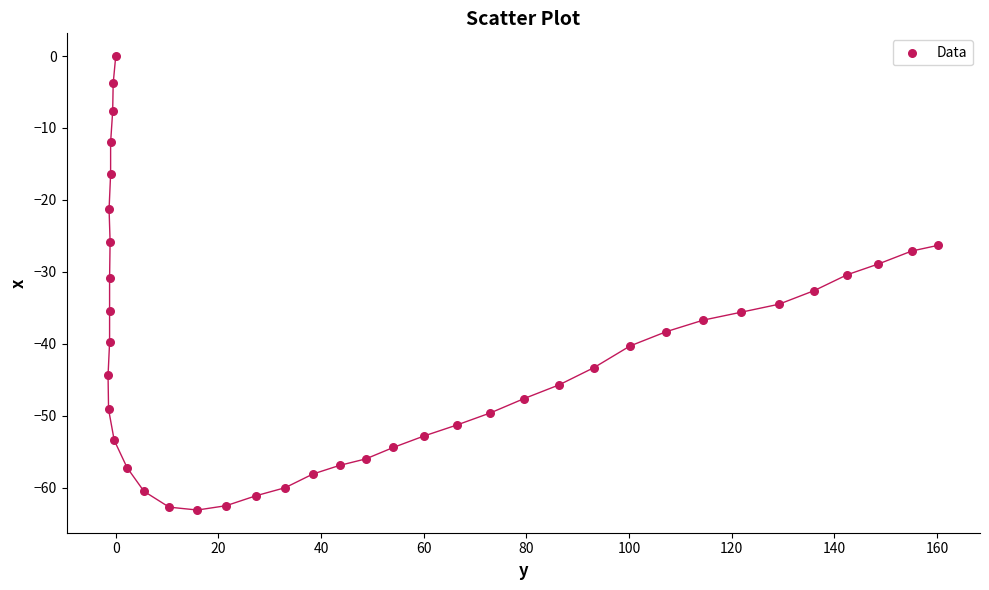

What is the range of Y values (max minus min)?

63.1